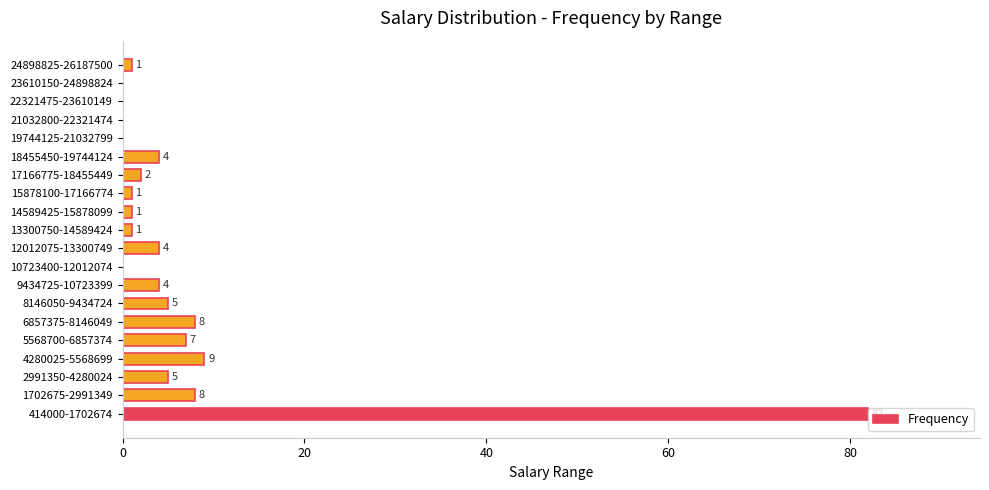

What is the change in value from 1702675-2991349 to 24898825-26187500?

-7